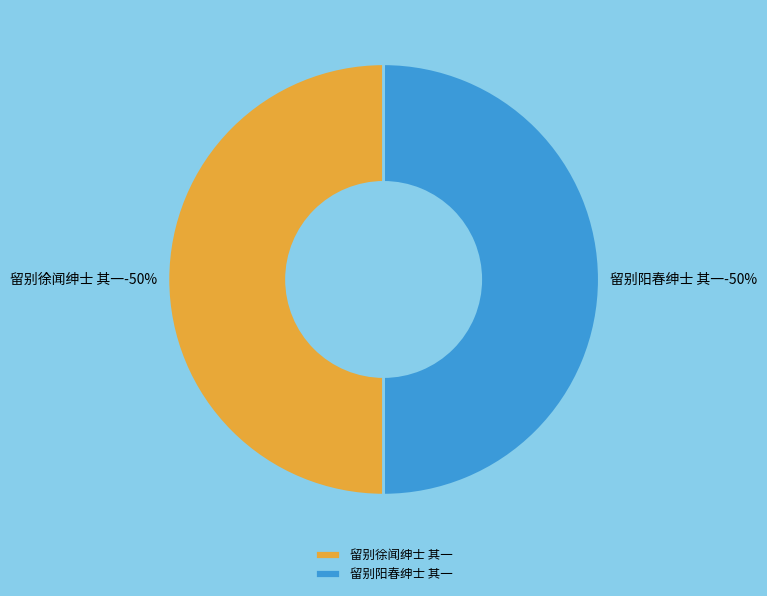

The 留别徐闻绅士 其一 slice represents 50% of the pie. True or false?

True